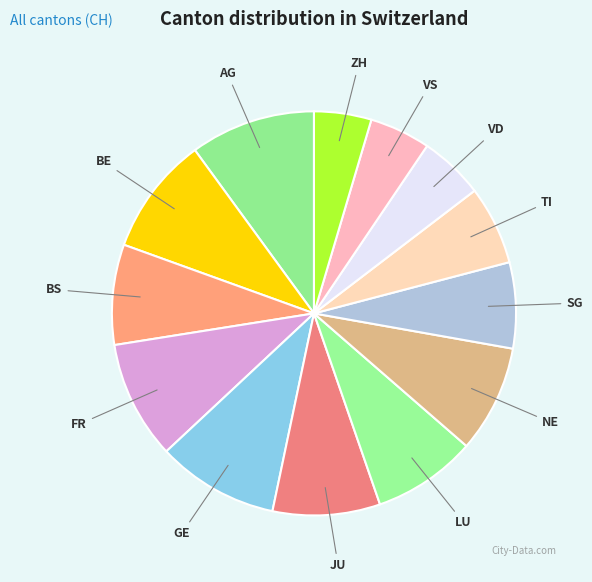

Count the number of slices in the pie.

13